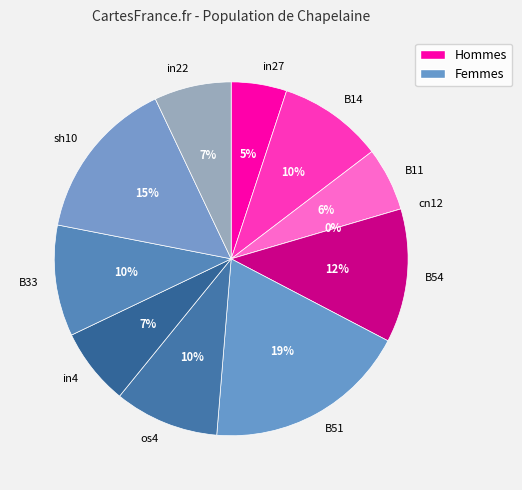

The B33 slice represents 10% of the pie. True or false?

True